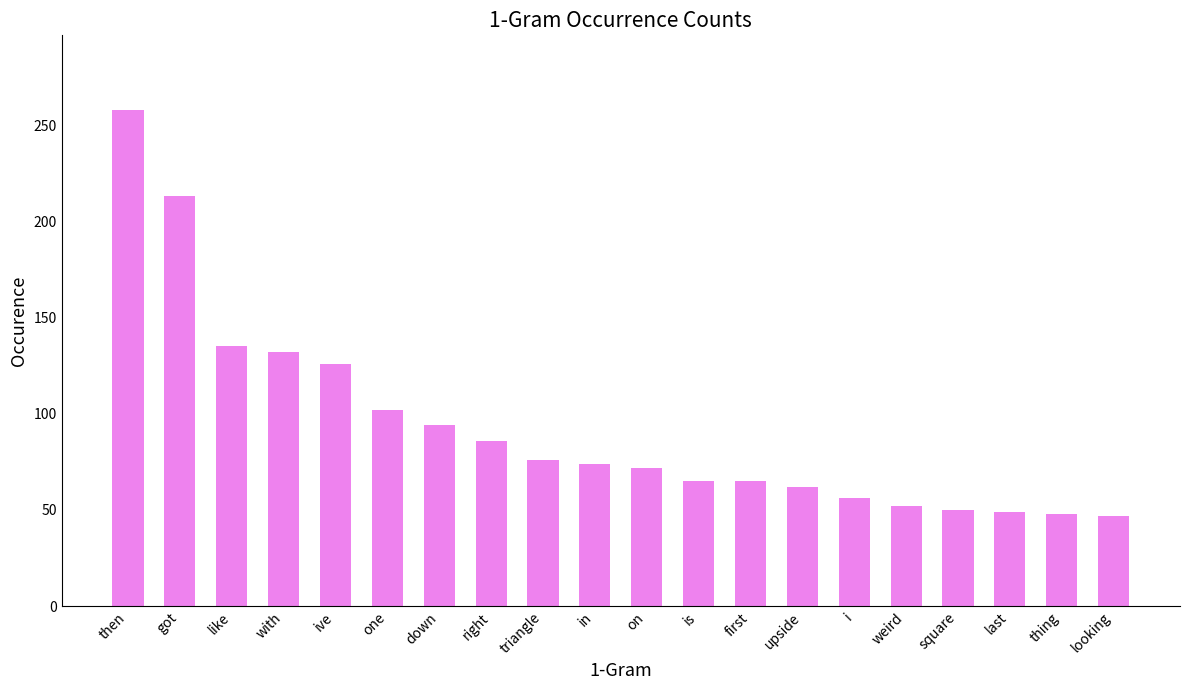

What is the label of the 10th bar from the right?

on